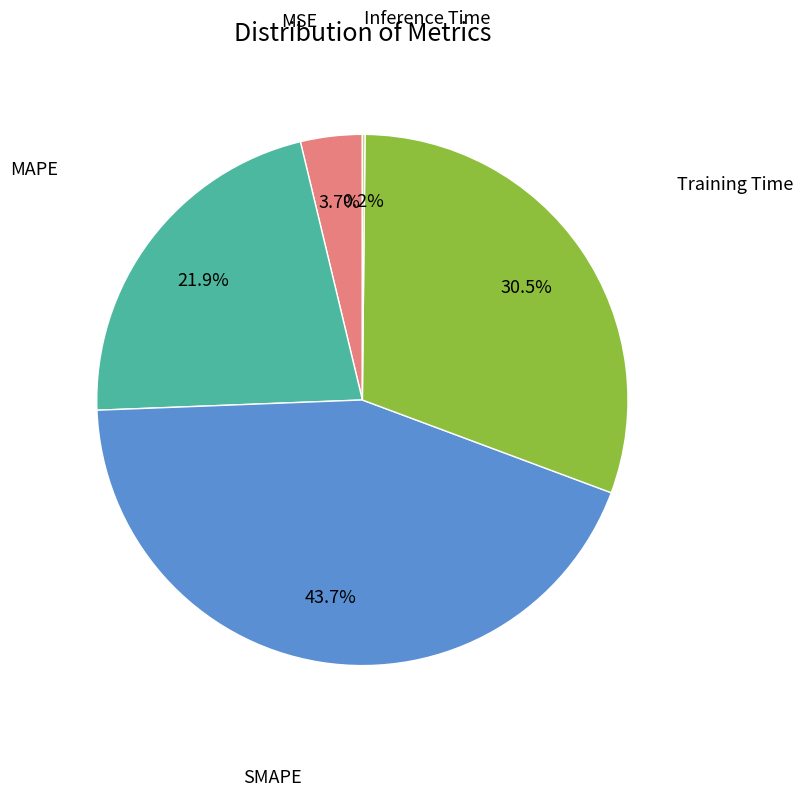

Is there any slice that represents more than half of the pie?

No